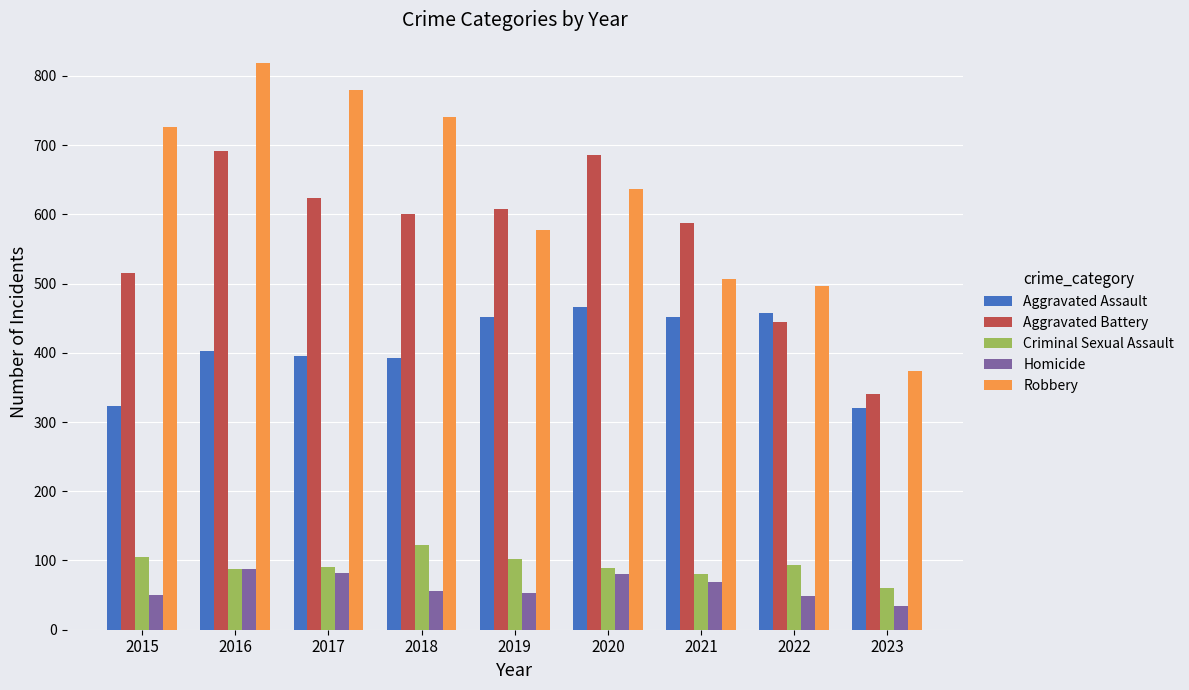

The value of Aggravated Battery at 2023 is 100. True or false?

False